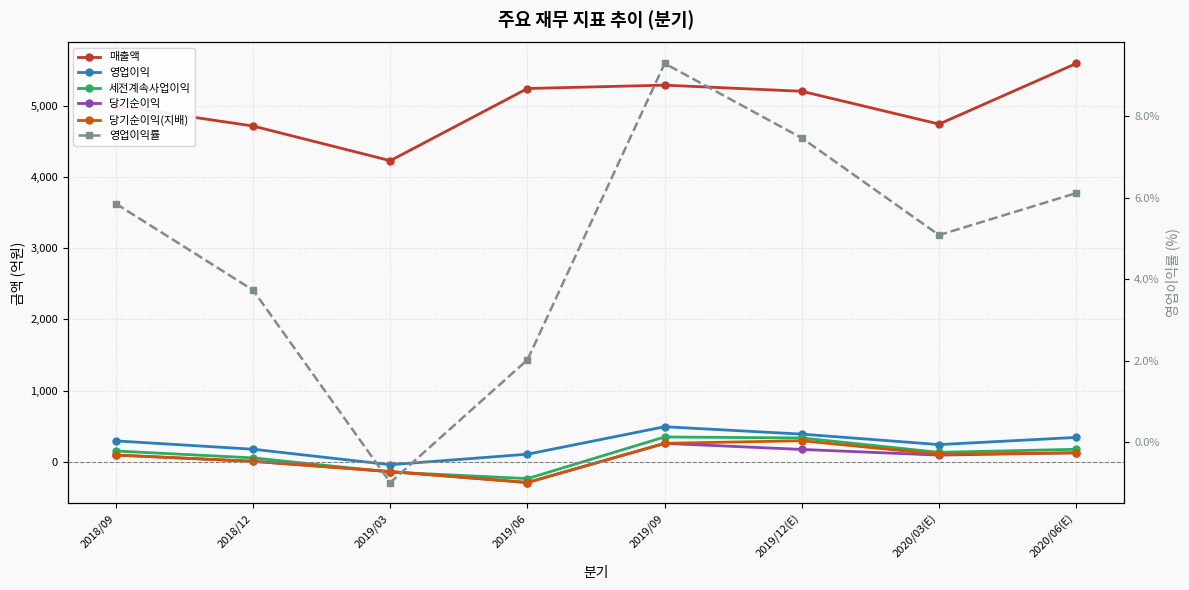

What position from the left is 2019/03?

3